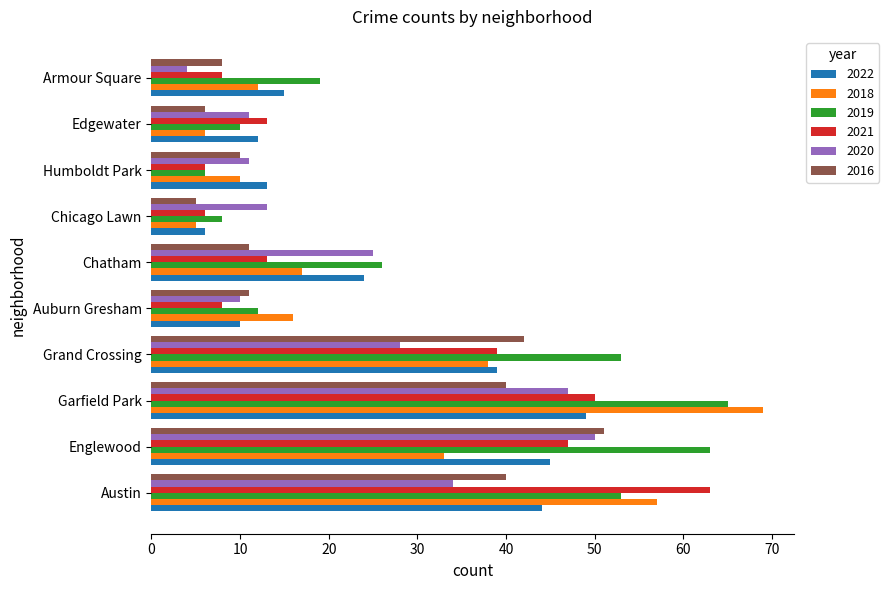

Which category has the highest value in the 2020 series?

Englewood